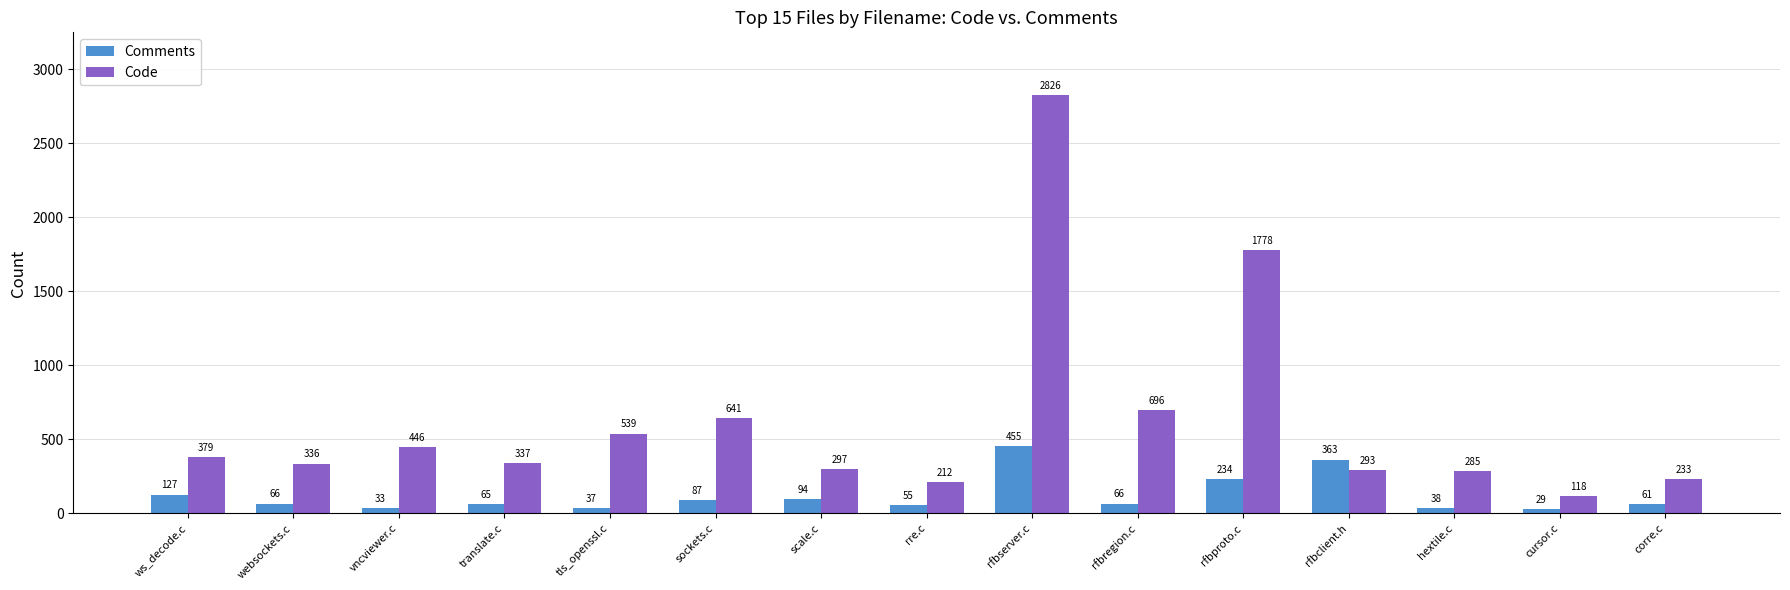

Rank the series by their average value, from highest to lowest.

Code, Comments